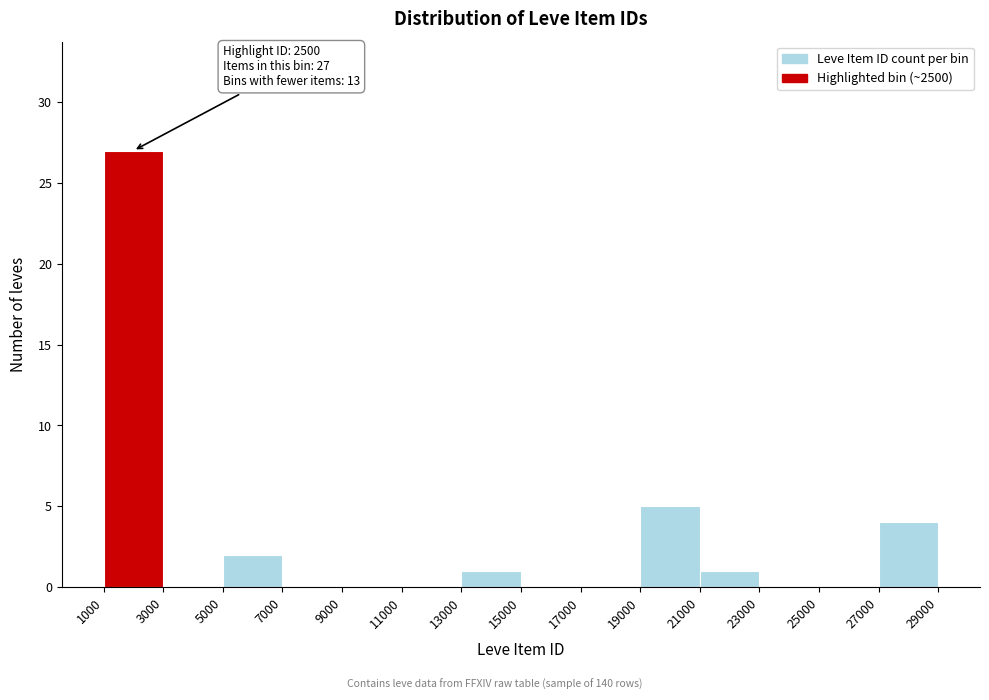

Which range on the x-axis has the tallest bar?

1000 to 3000